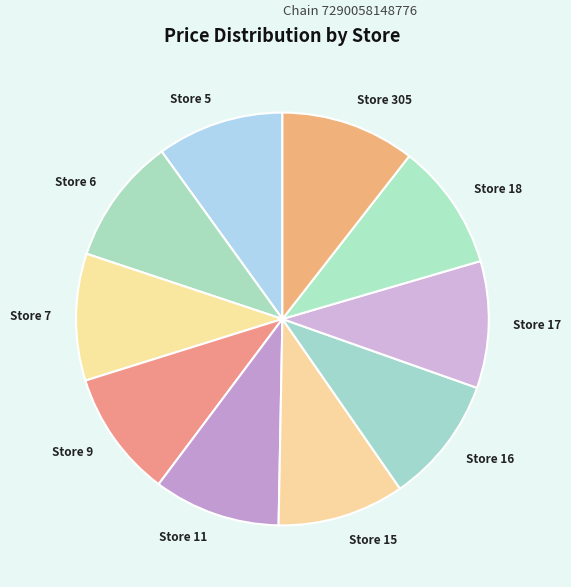

Is there a majority slice in this chart?

No